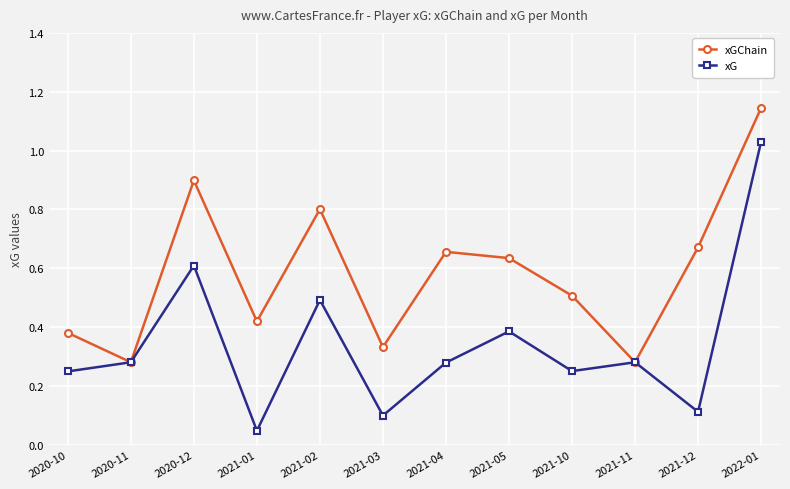

What are all the series names shown in the legend?

xGChain, xG